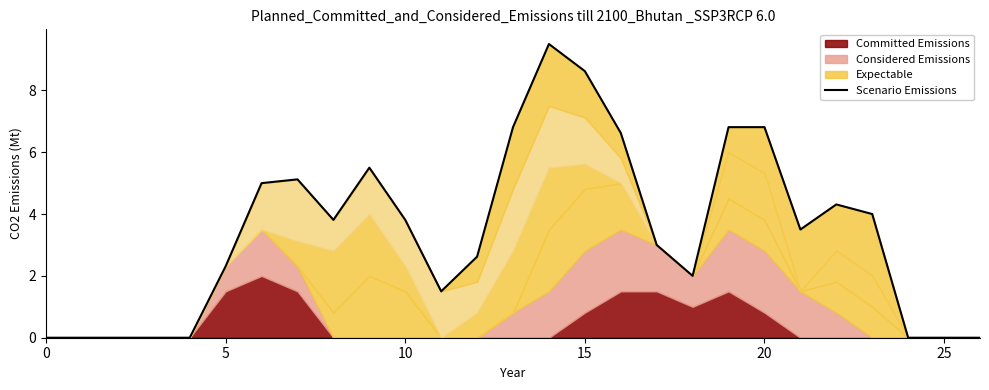

What is the difference between the values at 24 and 8?

3.8